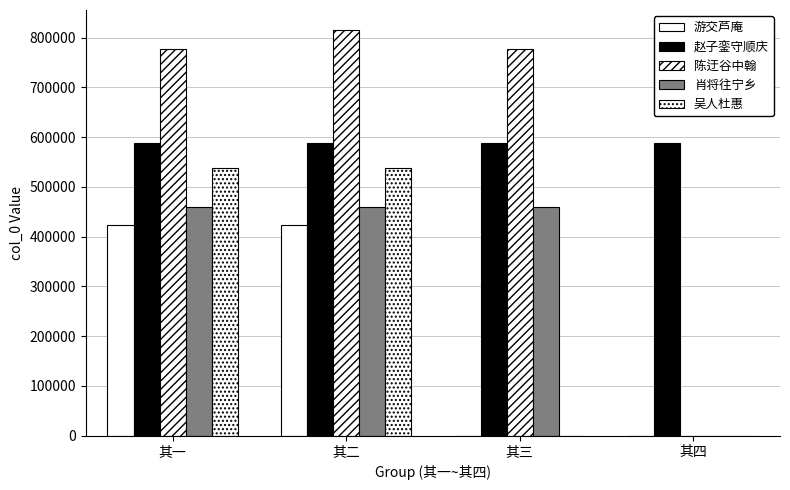

At which category is the sum across all series the highest?

其二